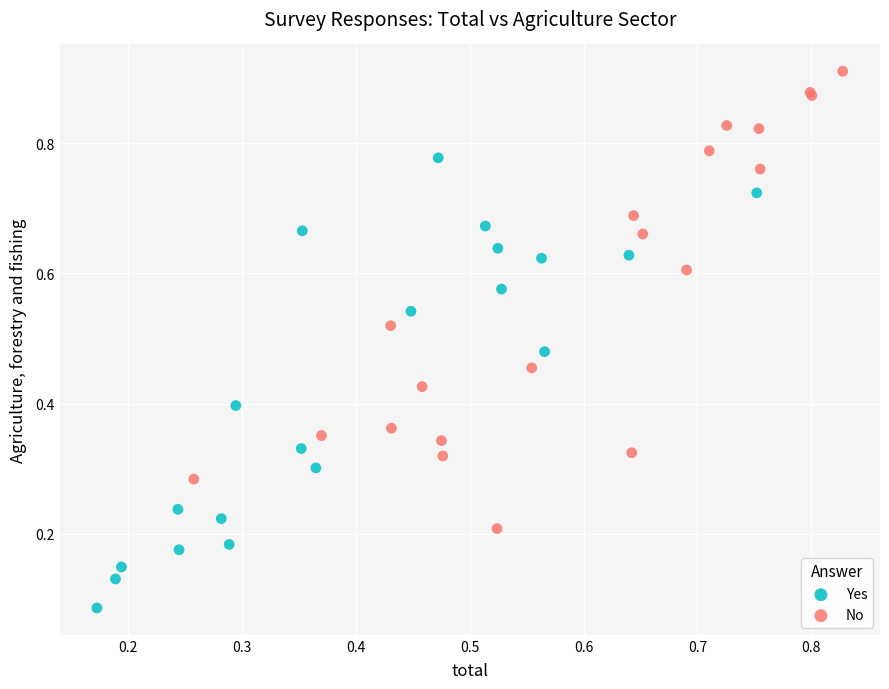

Which series contains the highest Y value?

No